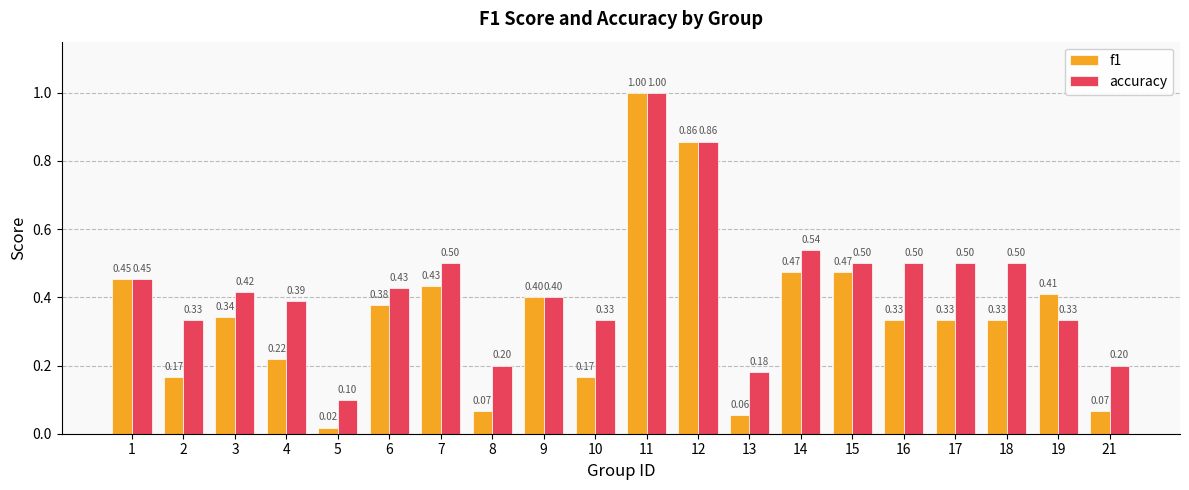

List the series in order of their overall mean, highest first.

accuracy, f1